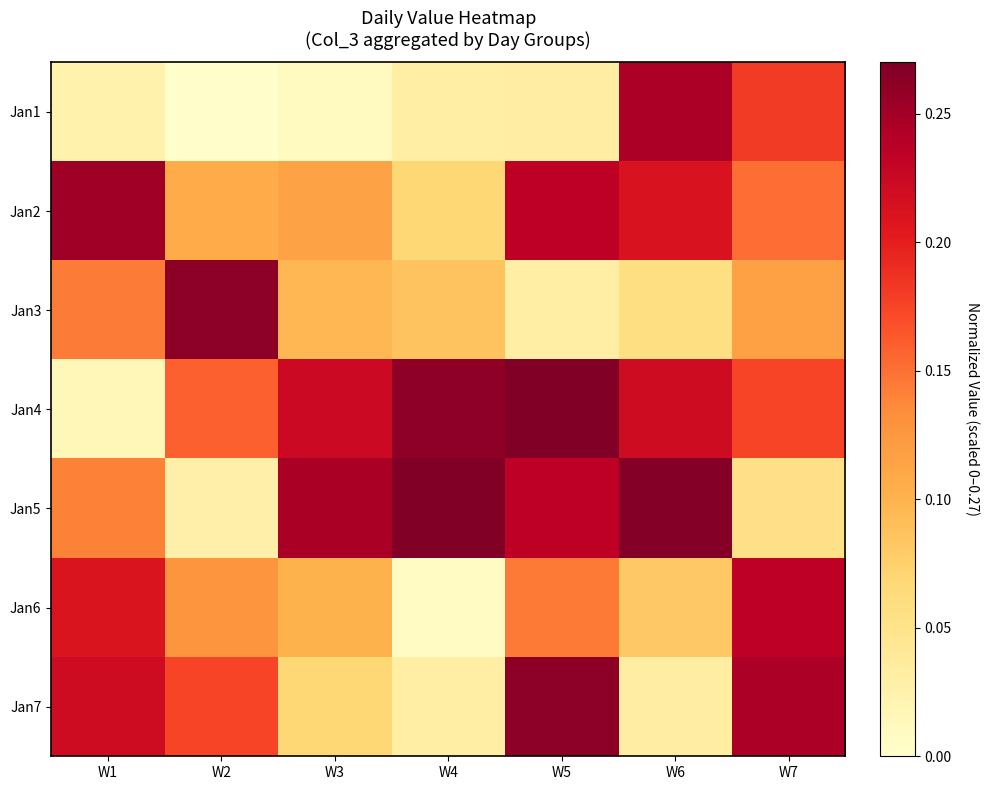

Rank the series by their maximum value, from lowest to highest.

Jan6, Jan1, Jan2, Jan3, Jan7, Jan4, Jan5